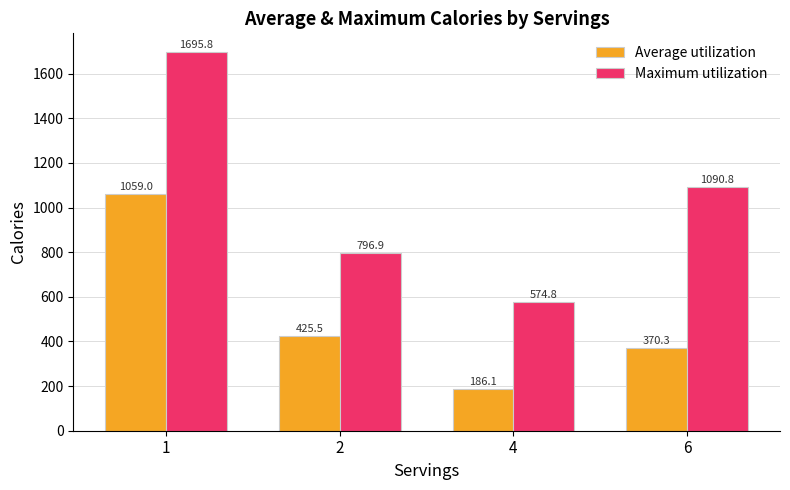

What is the approximate value of Maximum utilization at 1?

1695.8